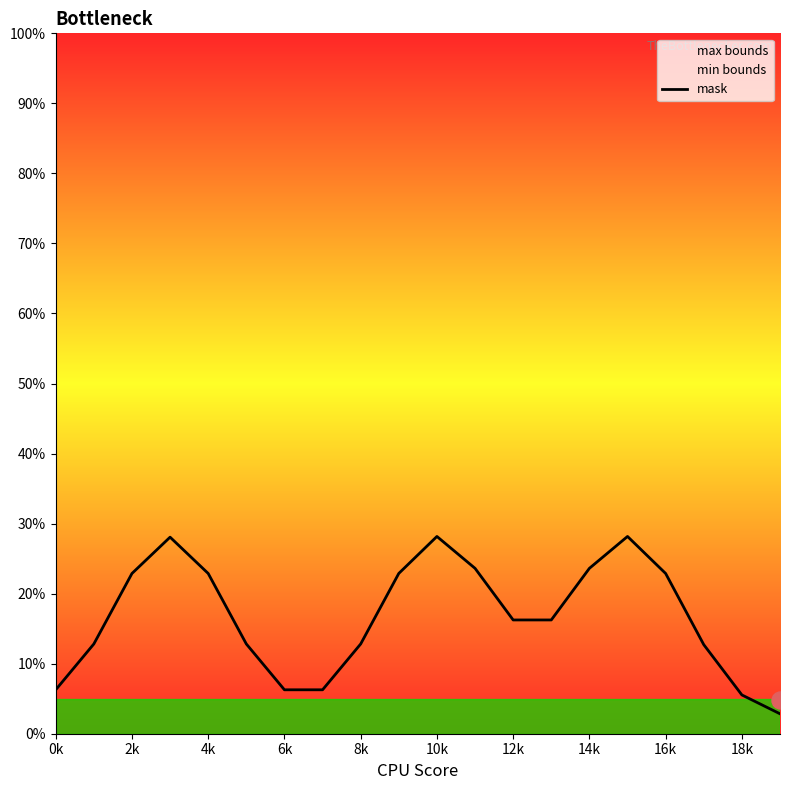

True or false: mask has a value of 16.2 at 12k.

True